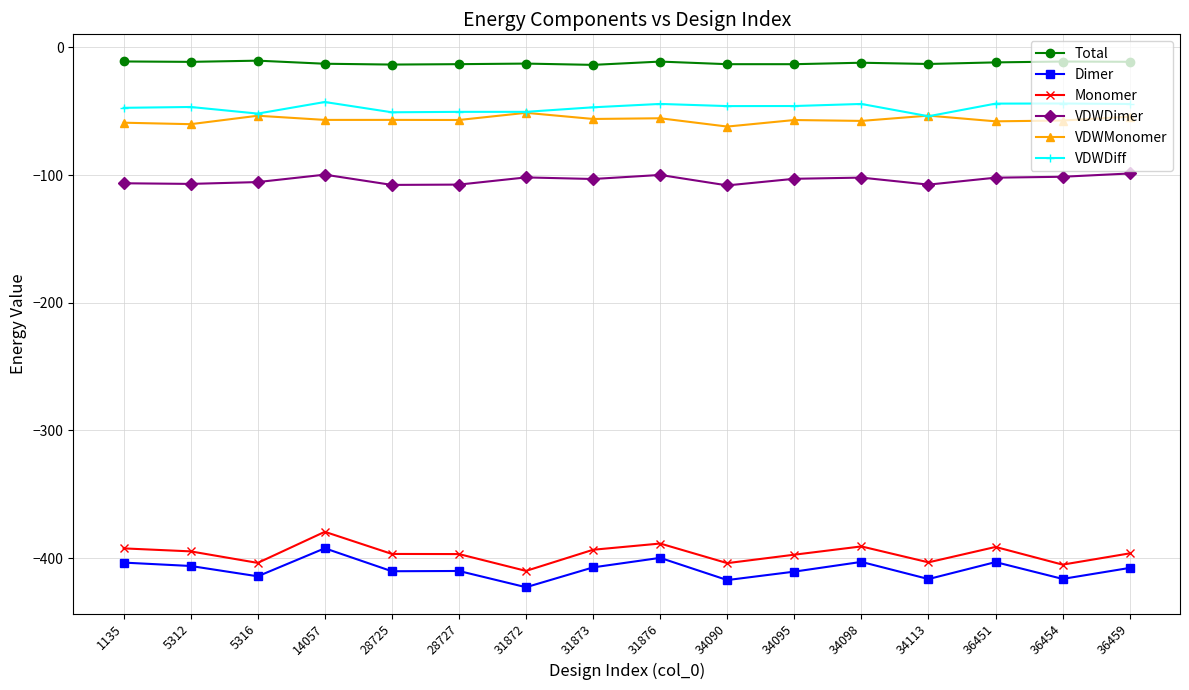

What is the smallest value displayed?

-422.7